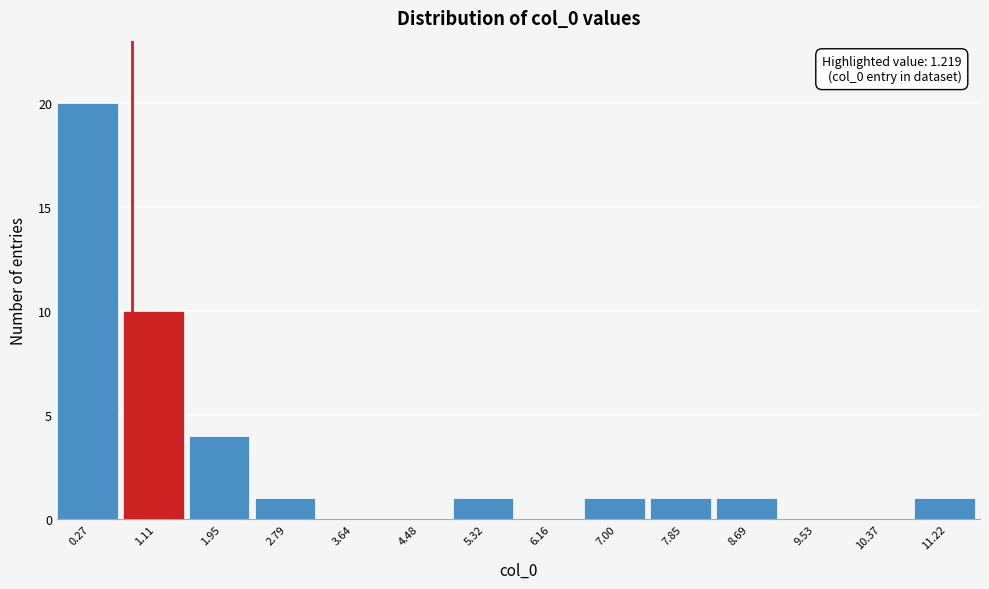

Reading left to right, list all the values displayed in this chart.

0.27=20	1.11=10	1.95=4	2.79=1	3.64=0	4.48=0	5.32=1	6.16=0	7.00=1	7.85=1	8.69=1	9.53=0	10.37=0	11.22=1